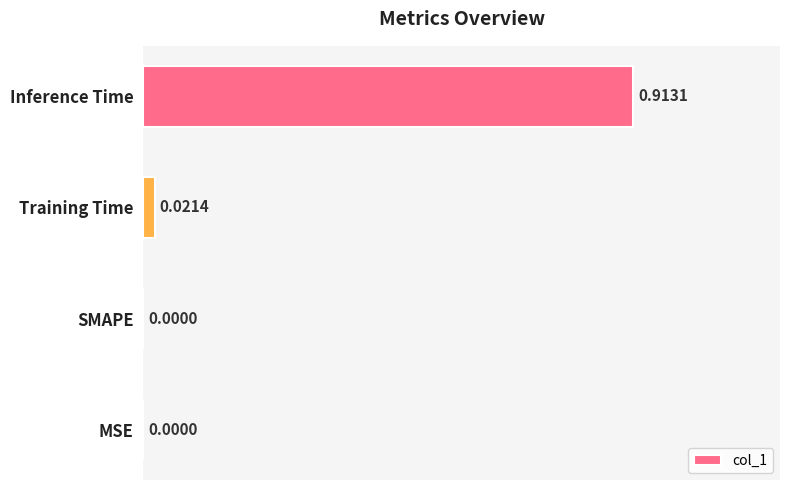

What is the change in value from MSE to Inference Time?

+0.9